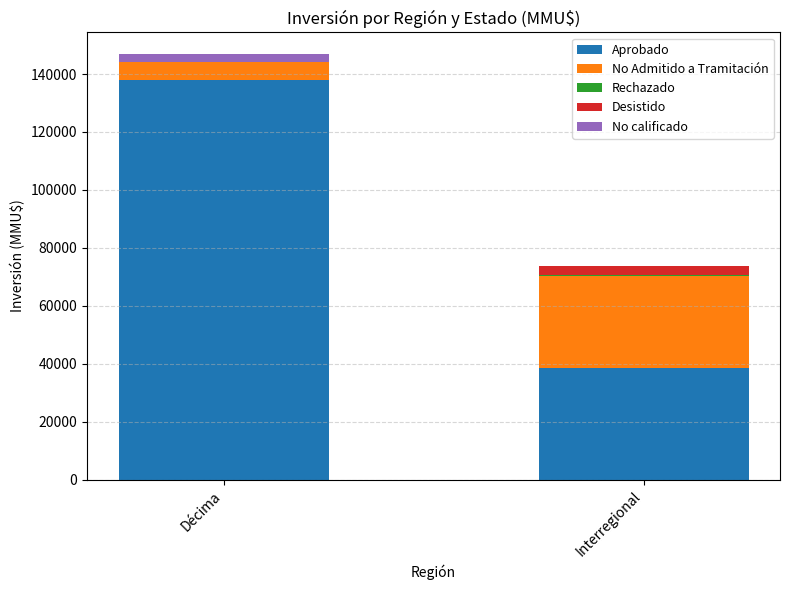

The value of Aprobado at Décima is 229592. True or false?

False